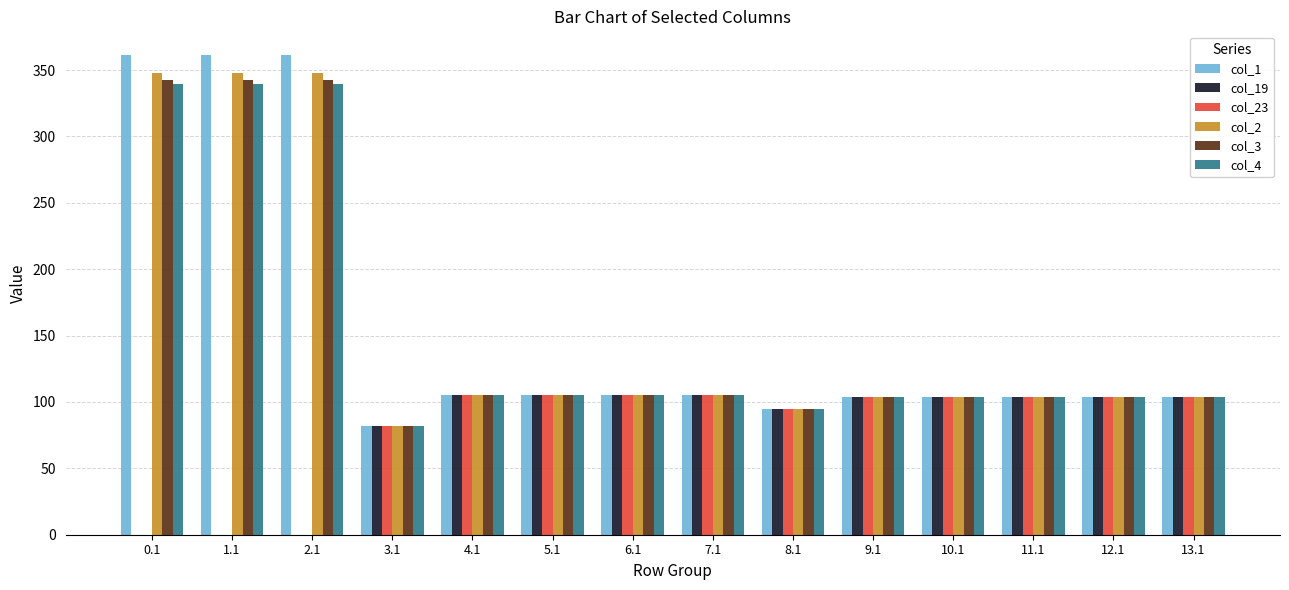

What is the sum of all col_19 values?

1117.0